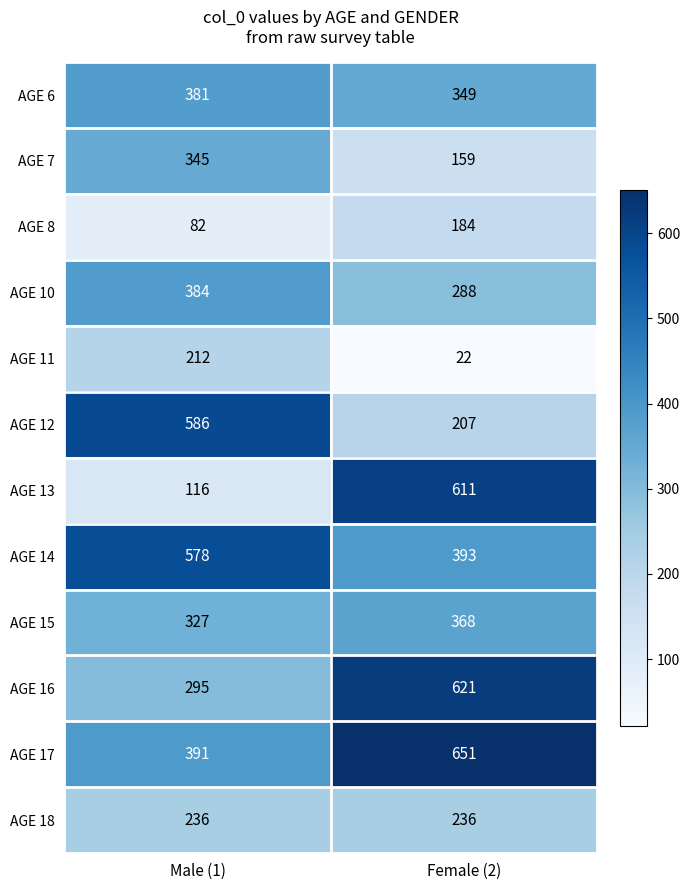

True or false: AGE 8 has a value of 184 at Female (2).

True